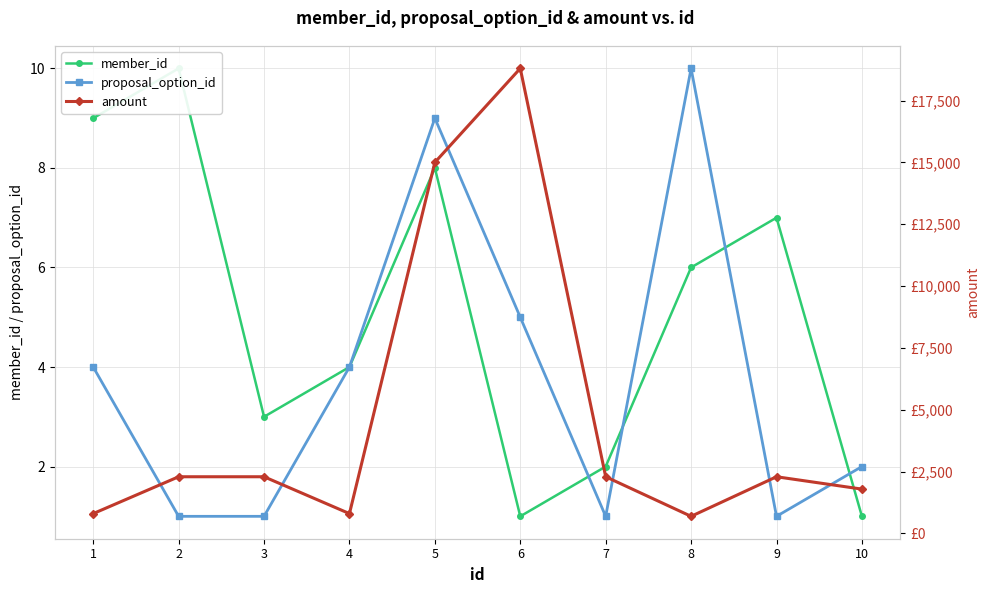

What are all the series names shown in the legend?

member_id, proposal_option_id, amount